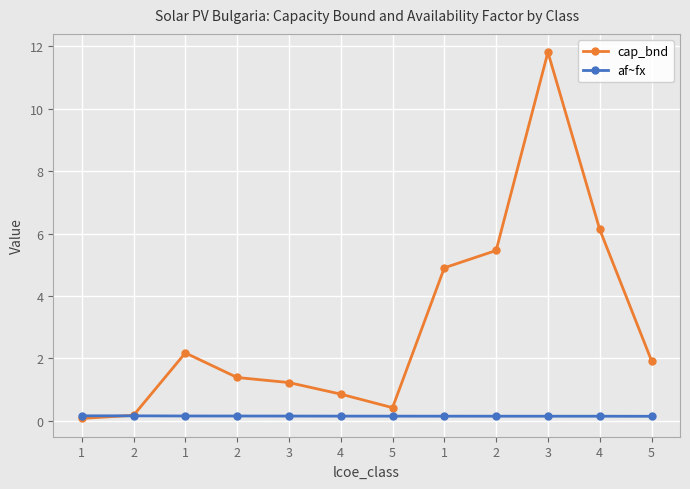

What is the sum of the af~fx values at 5 and 2?

0.3